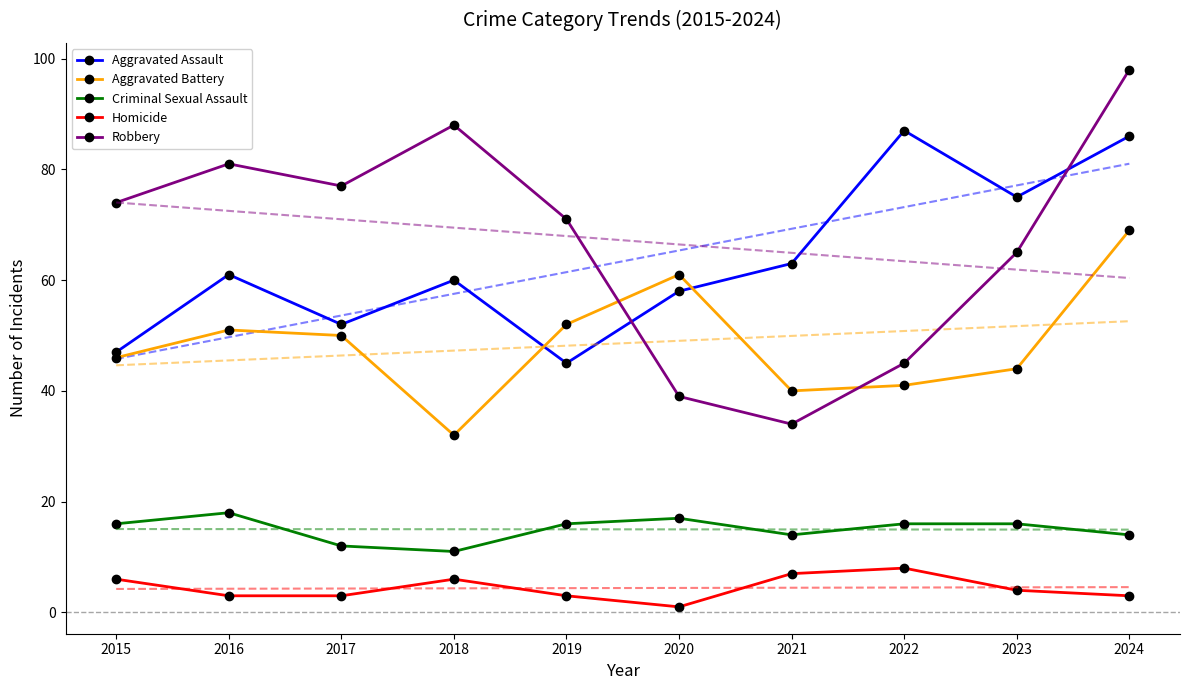

True or false: Aggravated Assault has more than 2 interior local peaks.

True